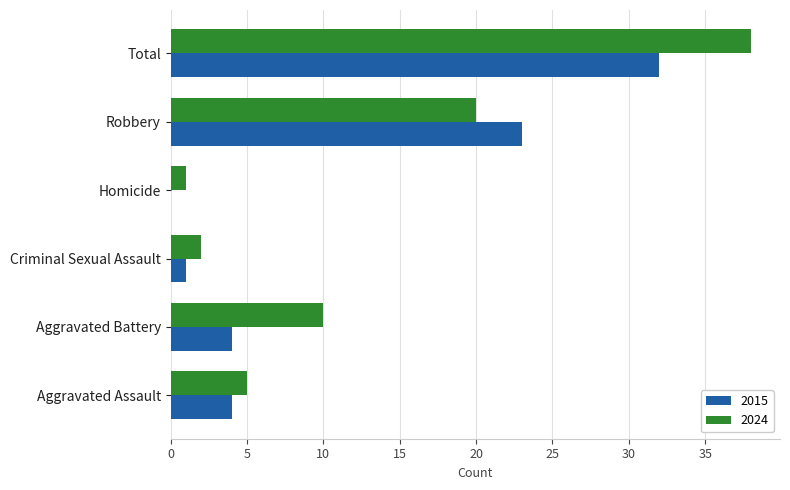

What is the sum of the 2024 values at Criminal Sexual Assault and Homicide?

3